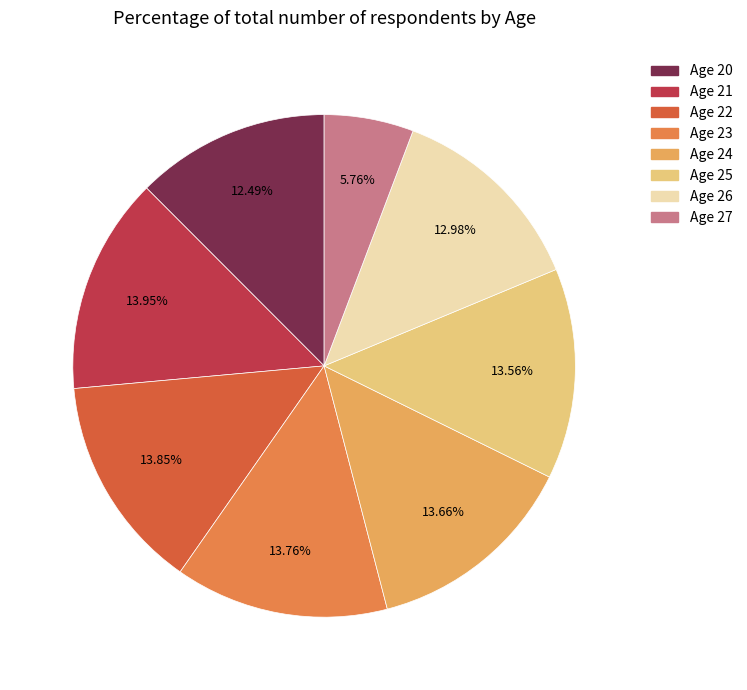

Between Age 23 and Age 27, which is larger?

Age 23